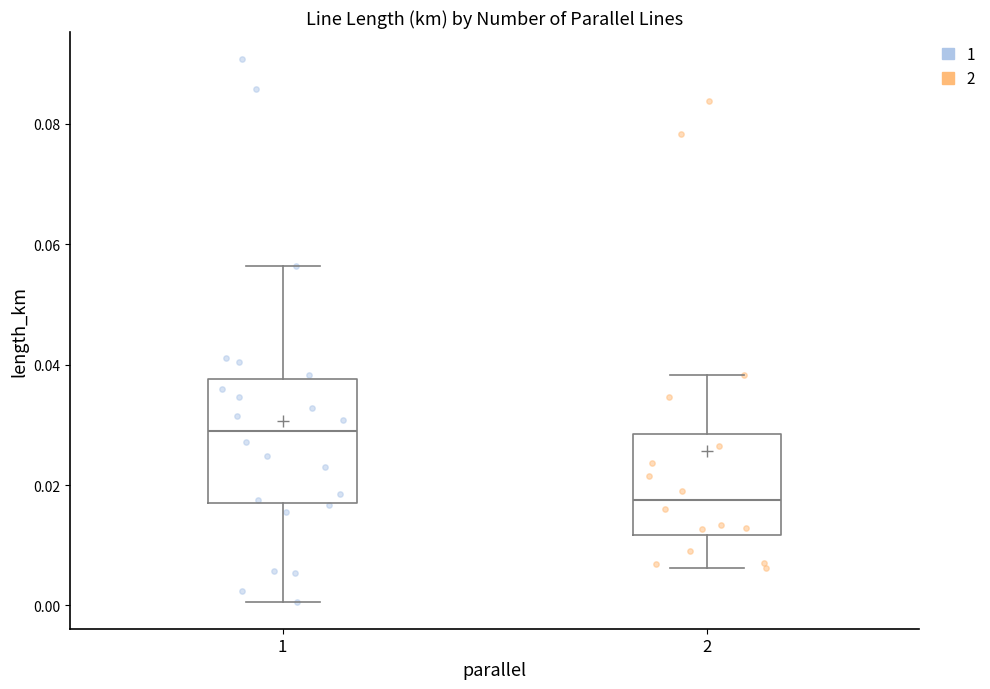

Reading left to right, read every box against the y-axis: the position of its median line, the range the box covers, and the ends of its whiskers. The values are not printed on the chart, so give them approximately, as read against the axis.

1: median 0.028, box 0.016 to 0.038, whiskers 0.000 to 0.056
2: median 0.018, box 0.012 to 0.028, whiskers 0.006 to 0.038